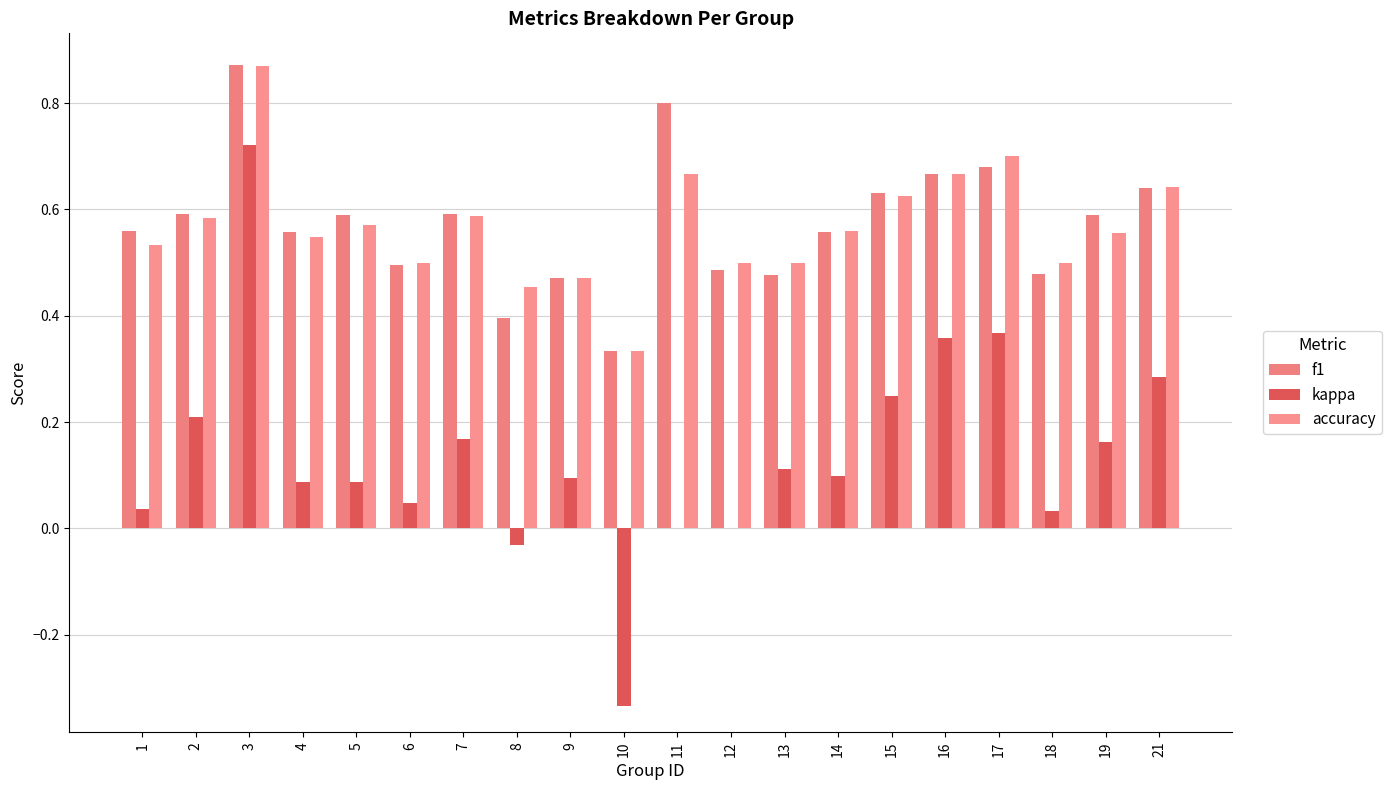

Is the value of kappa at 6 greater than the value of f1 at 9?

No